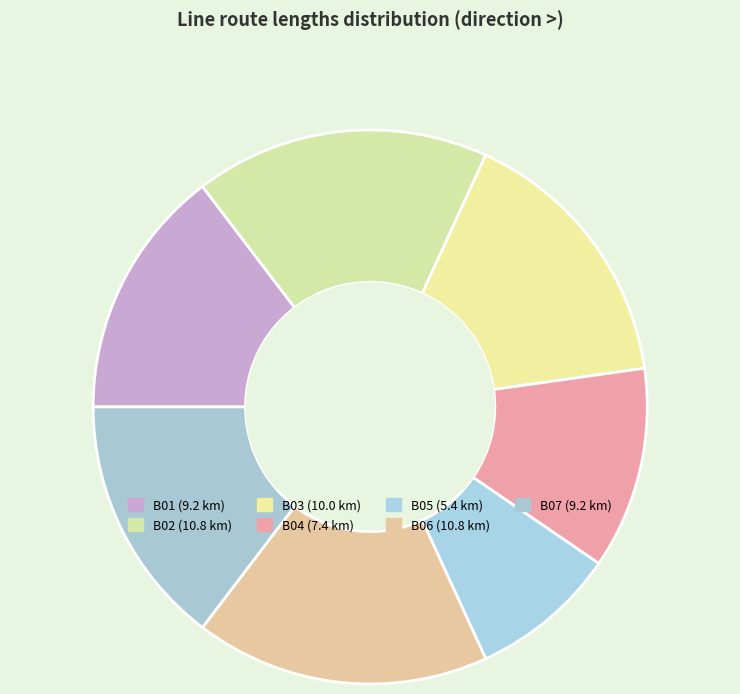

What is the total percentage of B02 and B01?

31.8%